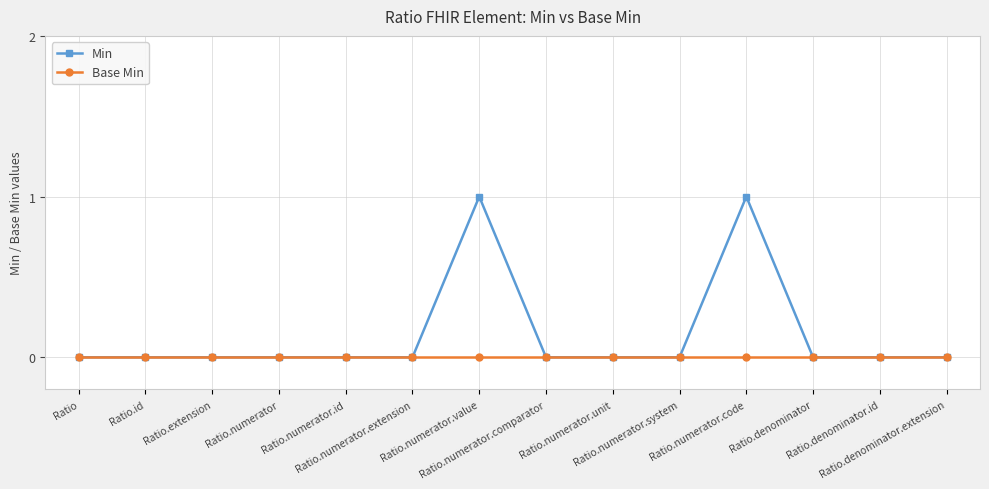

Which series has the largest total across all categories?

Min